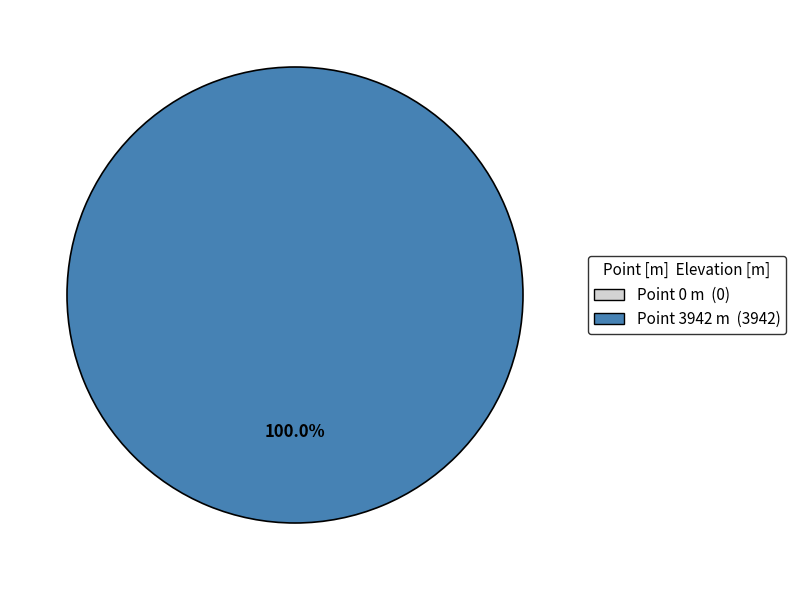

True or false: 3942 accounts for 100% of the total.

True